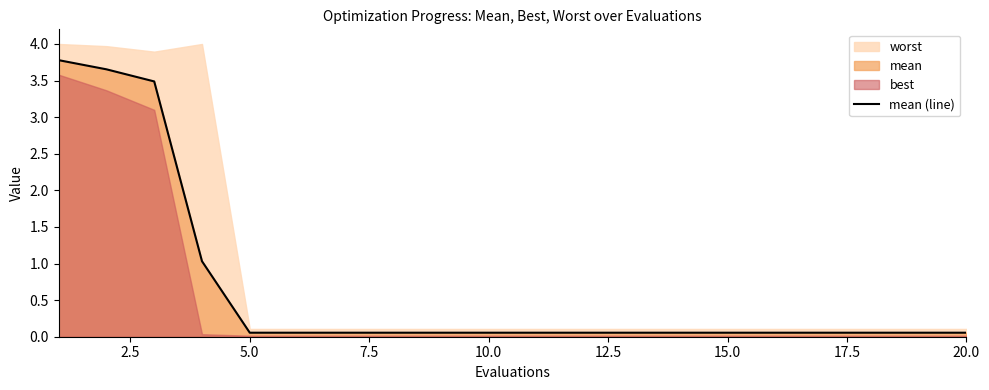

What is the maximum value for mean (line)?

3.8